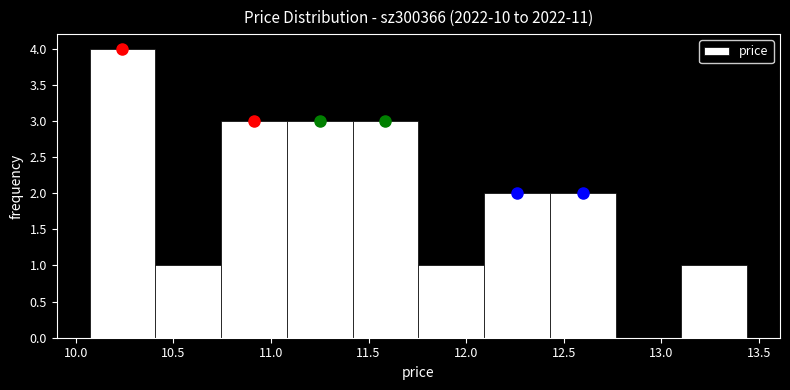

Reading left to right, transcribe this chart: for each bar, give the range it covers on the x-axis and its height. Neither the bar edges nor the heights are printed on the chart, so give them approximately, as read against the axes.

10.05 to 10.40: 4
10.40 to 10.75: 1
10.75 to 11.10: 3
11.10 to 11.40: 3
11.40 to 11.75: 3
11.75 to 12.10: 1
12.10 to 12.45: 2
12.45 to 12.75: 2
12.75 to 13.10: 0
13.10 to 13.45: 1